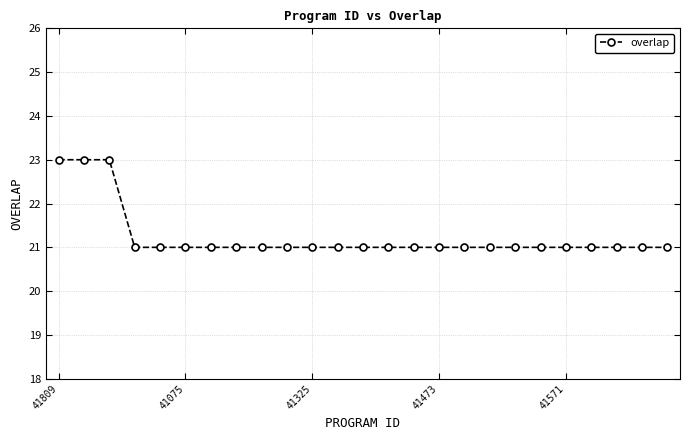

What is the maximum value shown in the chart?

23